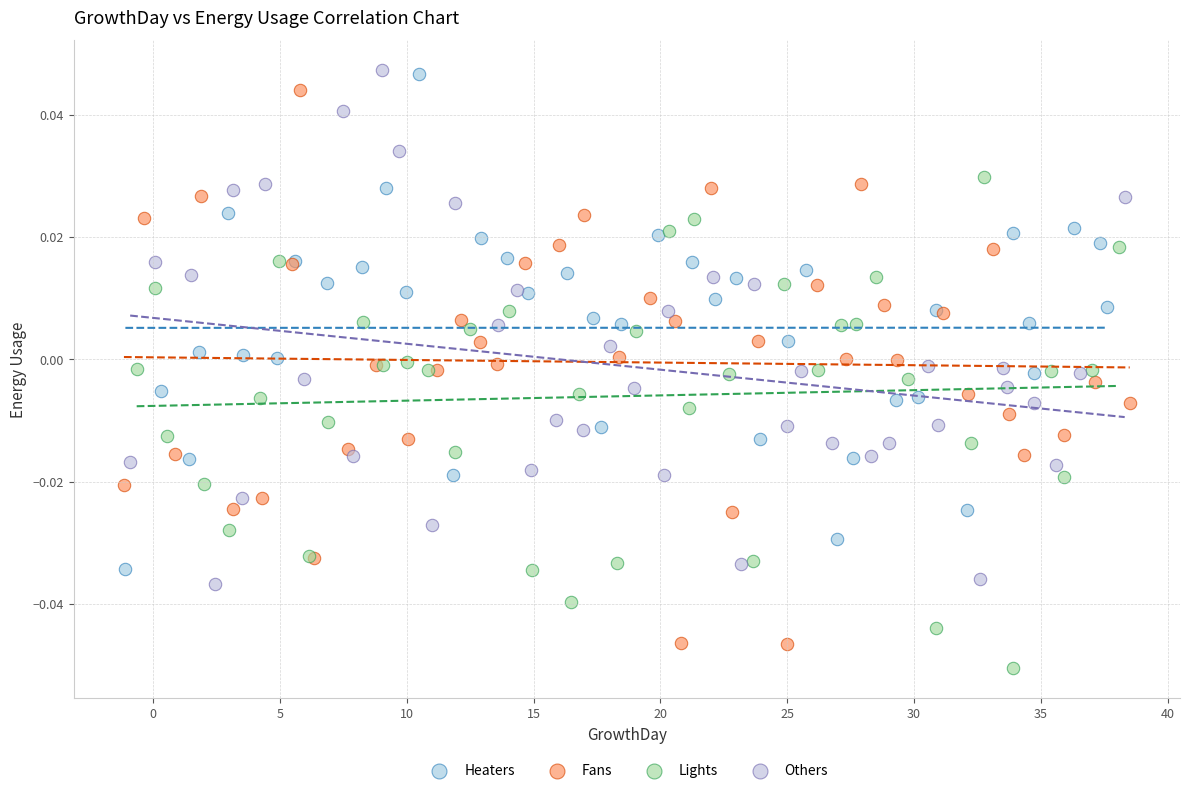

What are all the series names shown in the legend?

Heaters, Fans, Lights, Others